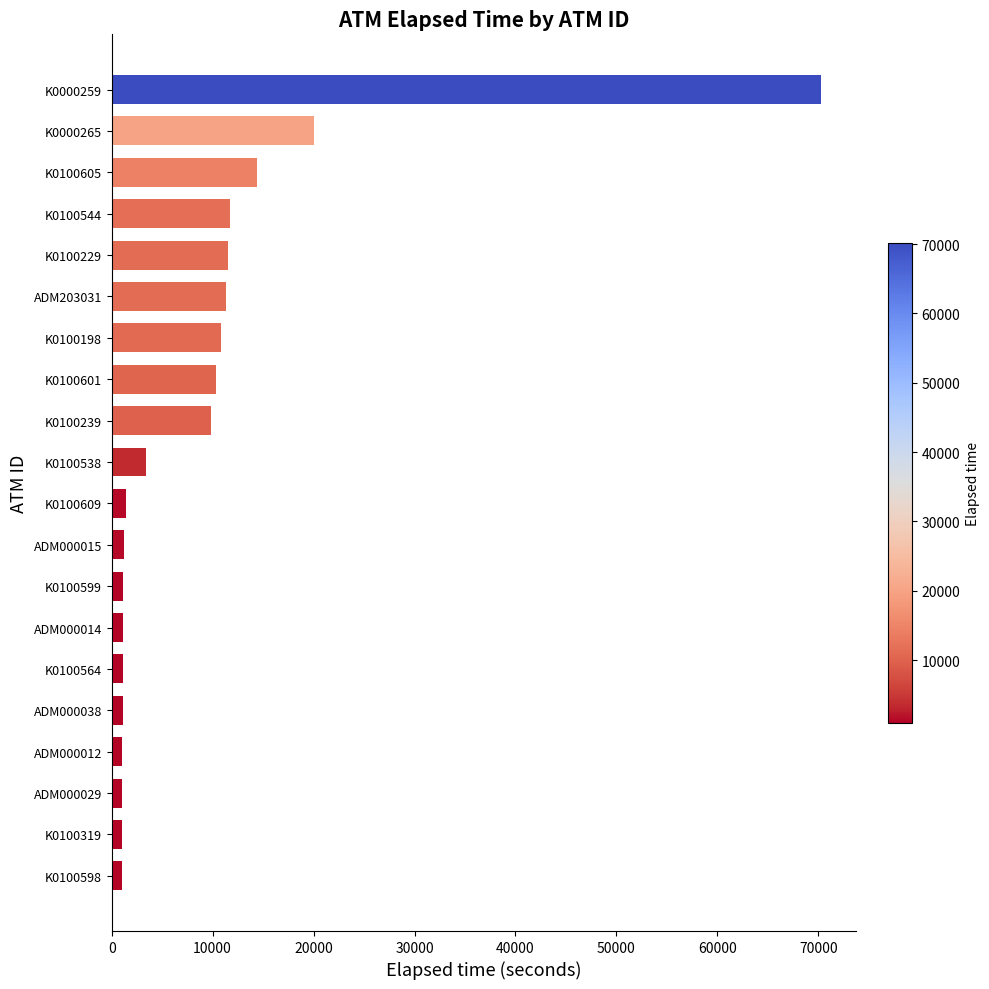

Approximately how many times larger is the value at K0100229 compared to K0100239?

1.2